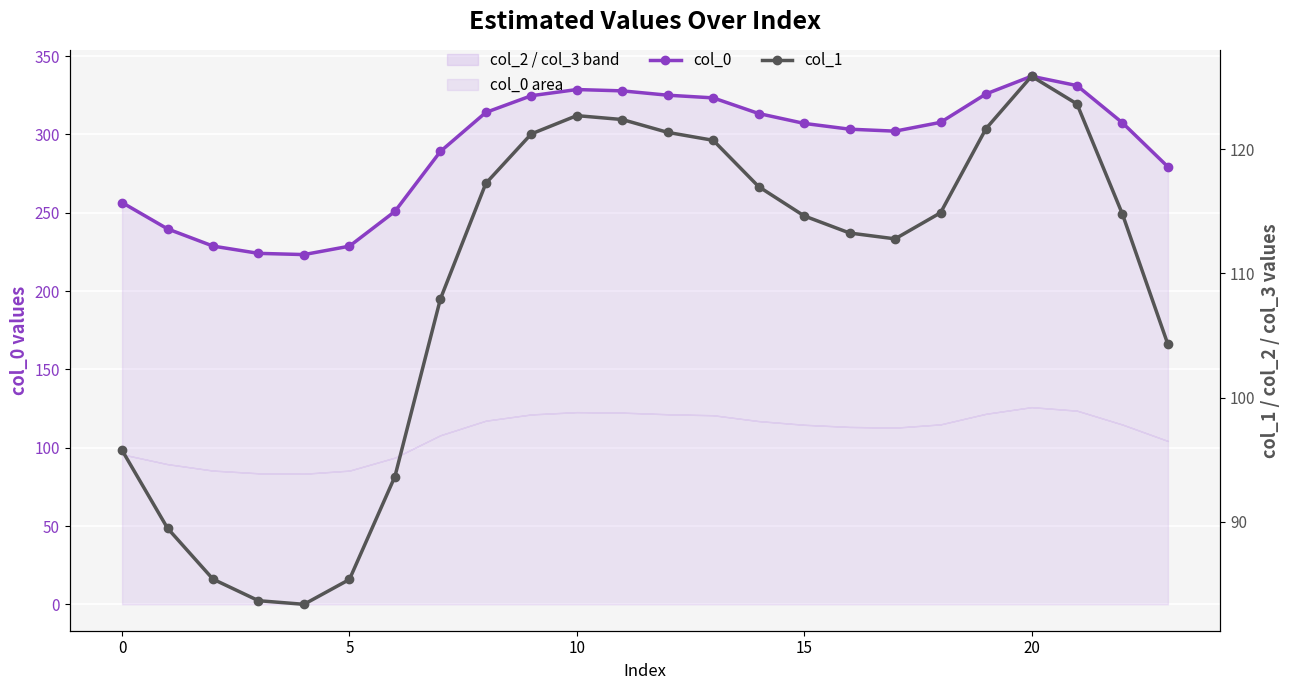

Which series has the widest spread of values?

col_0